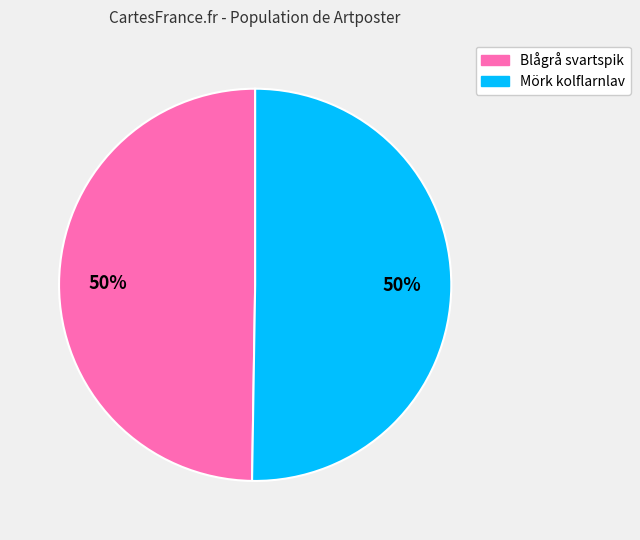

Approximately how many times larger is the value at Blågrå svartspik compared to Mörk kolflarnlav?

1.0